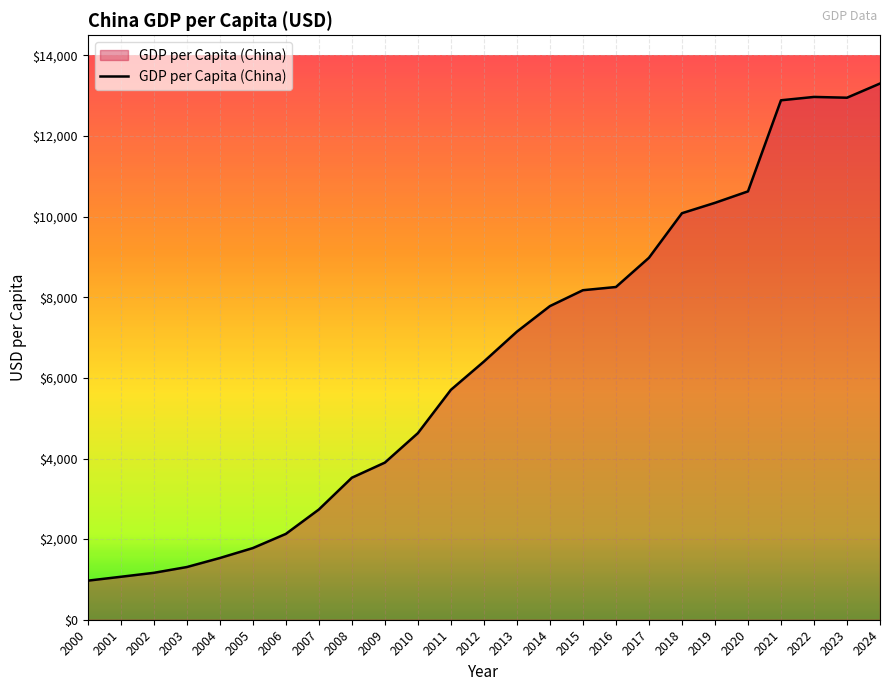

What is the difference between the maximum and minimum values?

12333.9